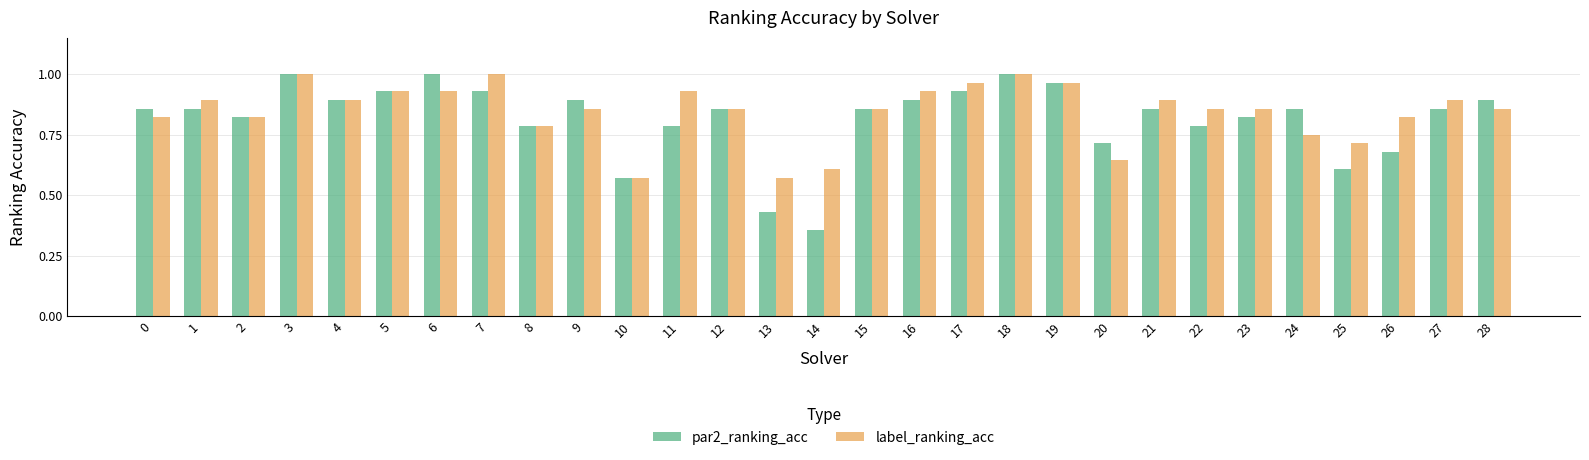

Is it true that label_ranking_acc equals 0.9 at 11?

True